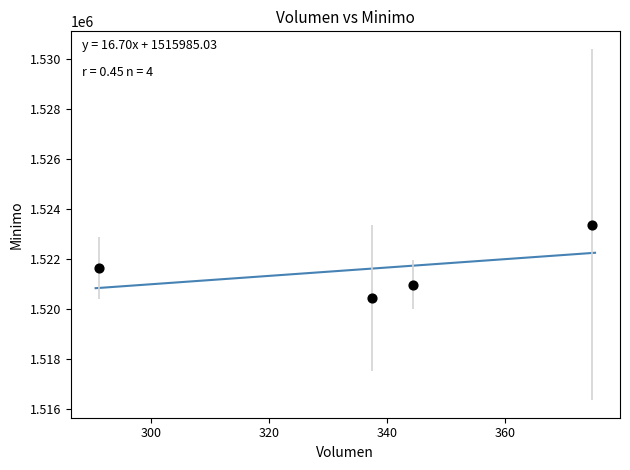

What is the range of X values (max minus min)?

83.6